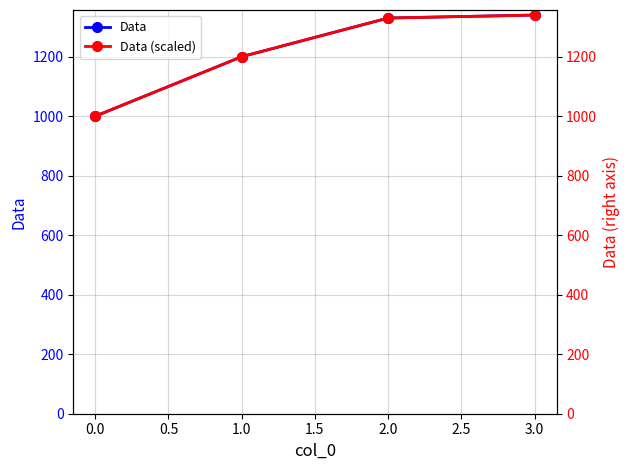

Reading right to left, transcribe all the data shown in this chart.

Data: 1340	1330	1200	1000
Data (scaled): 1340	1330	1200	1000